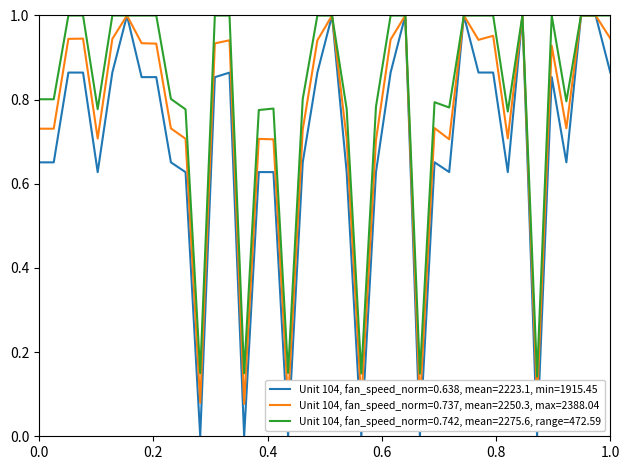

What is the difference between the second highest and second lowest values?

1.0